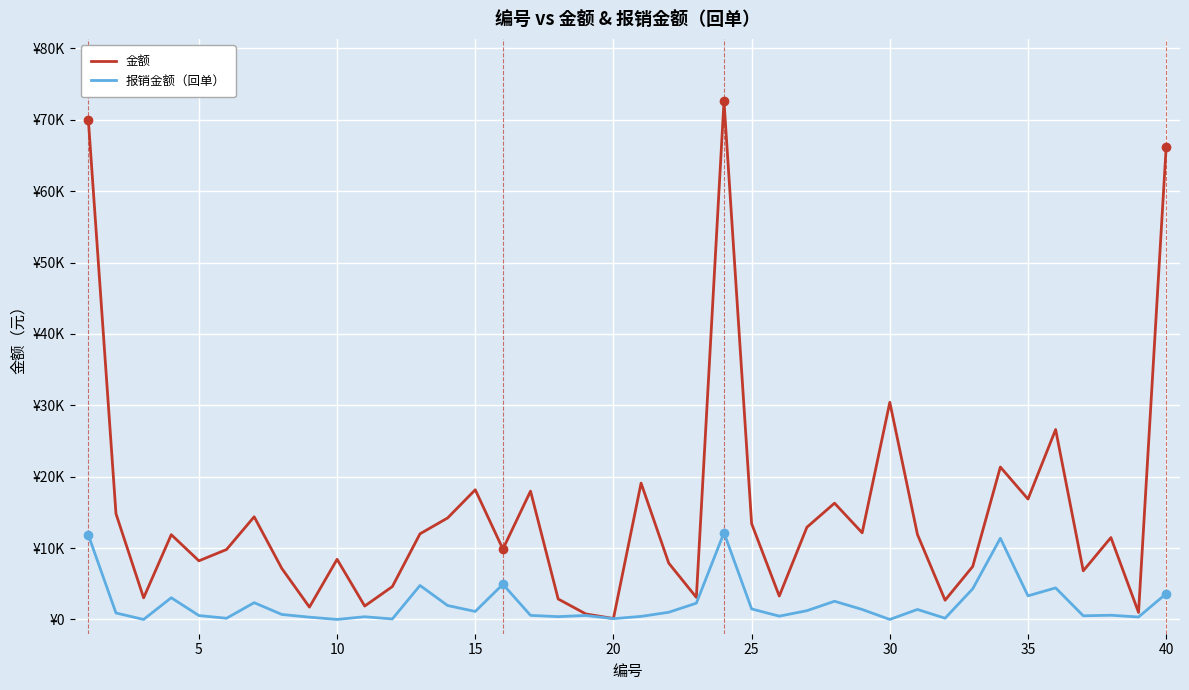

What are all the series names shown in the legend?

金额, 报销金额（回单）